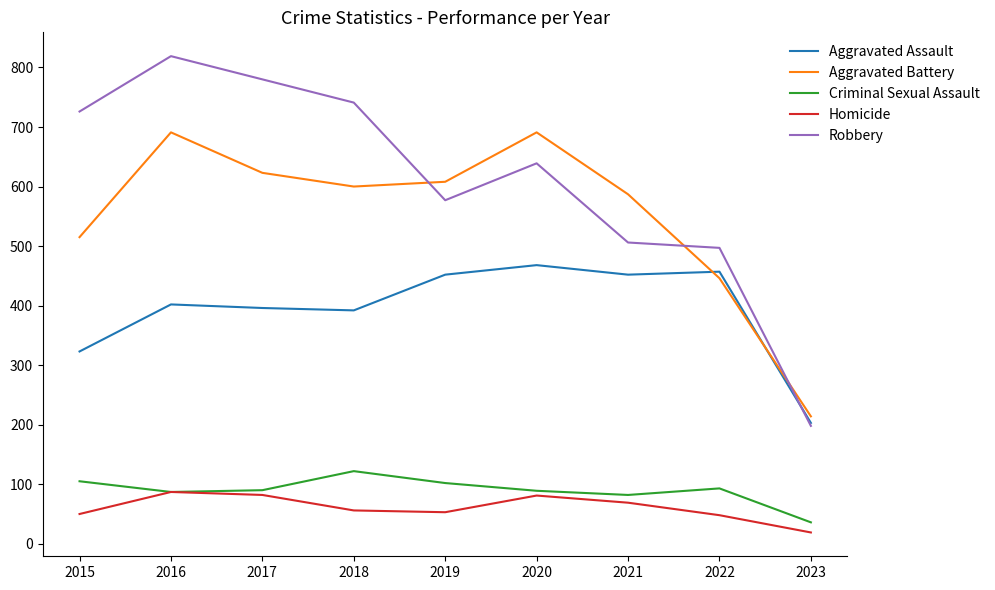

What is the difference between the second highest and minimum values in the Homicide series?

63